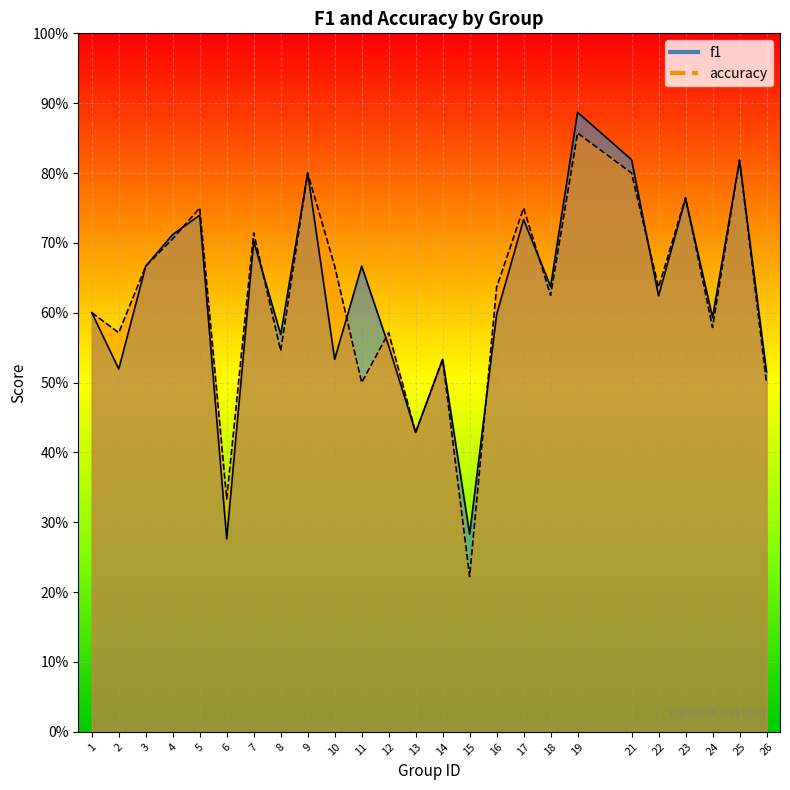

What is the difference between the maximum and minimum values in the accuracy series?

0.6